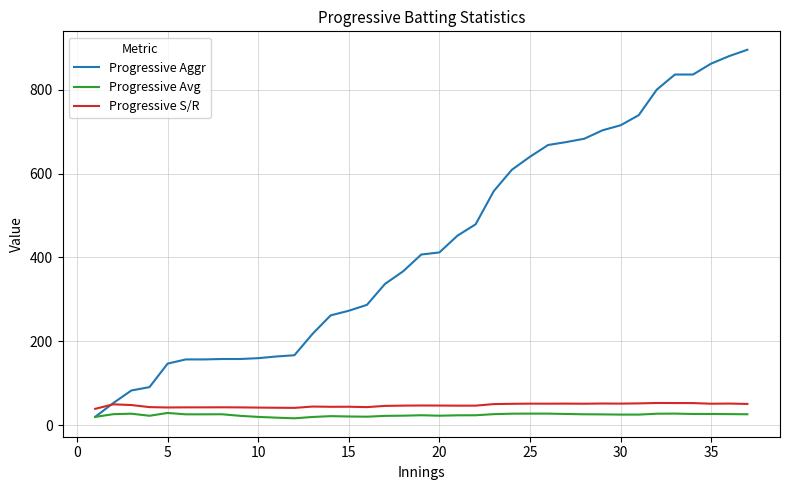

How many distinct data groups are displayed?

3